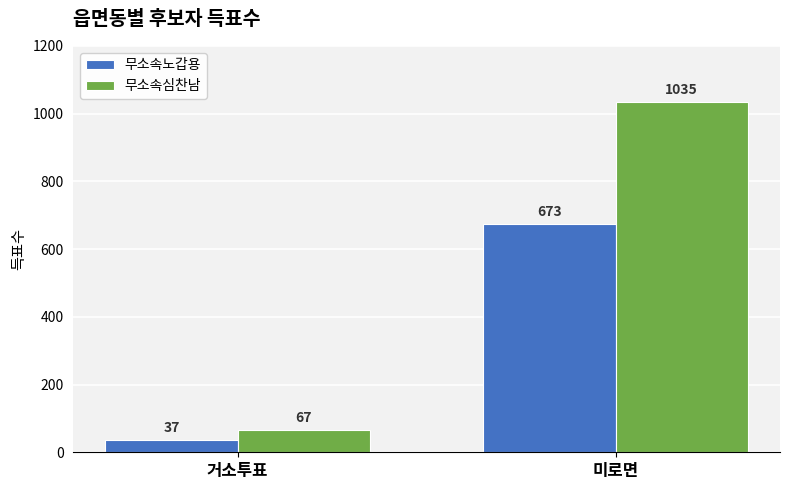

What is the minimum value shown in the chart?

37